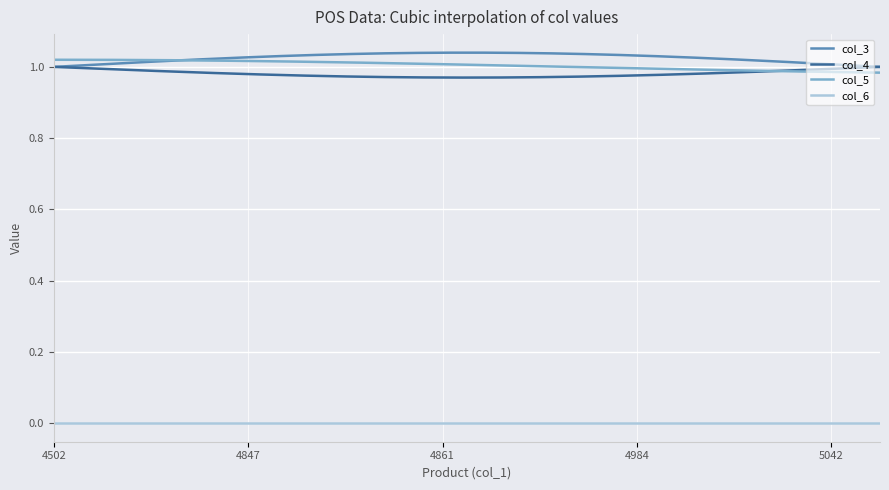

Count the number of categories in the chart.

18